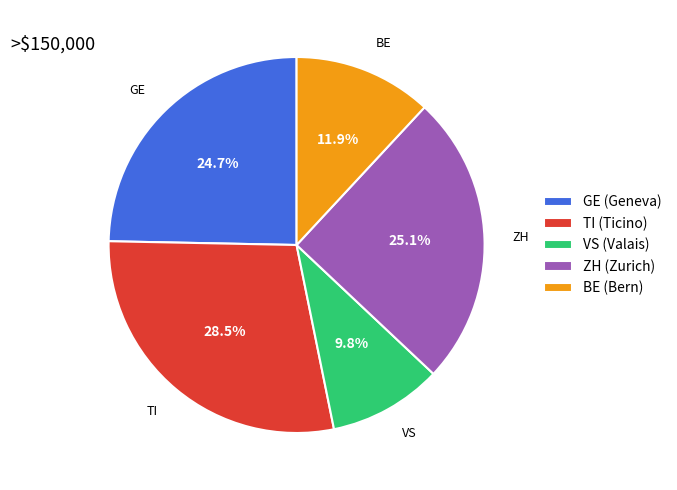

Approximately how many times larger is the value at VS (Valais) compared to GE (Geneva)?

0.4